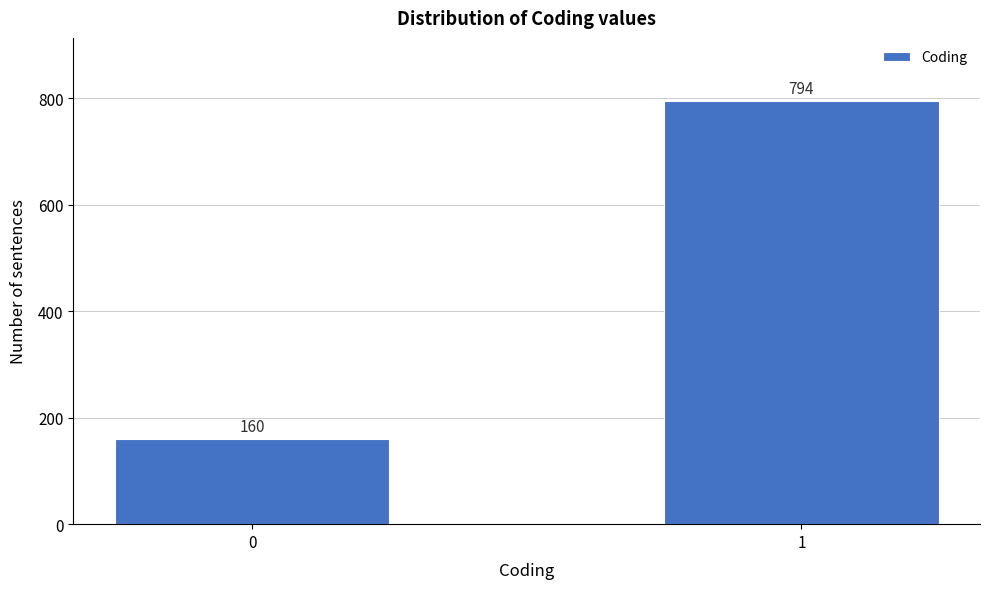

Reading right to left, extract all data points from this chart.

1=794	0=160